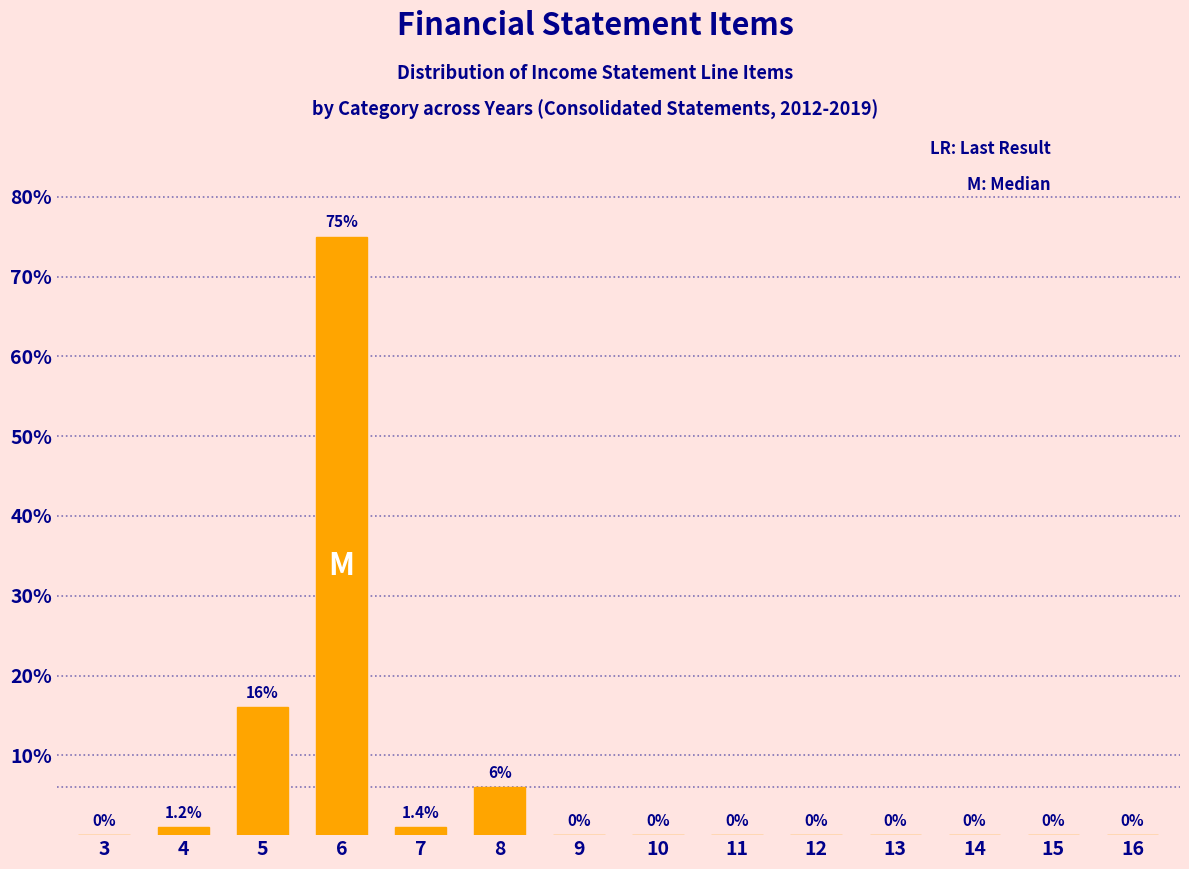

Reading left to right, extract all data points from this chart.

3=0	4=1	5=16	6=75	7=1	8=6	9=0	10=0	11=0	12=0	13=0	14=0	15=0	16=0